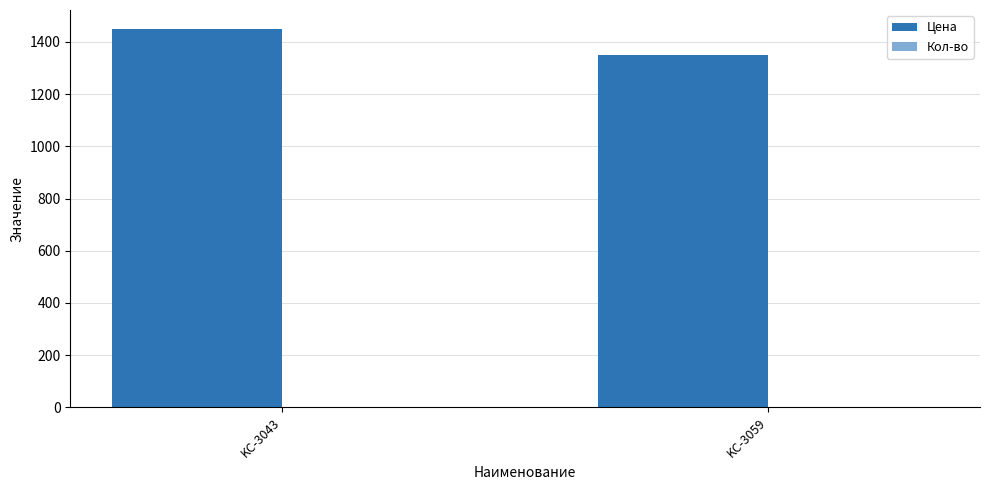

What is the spread (max minus min) of values at KC-3043?

1449